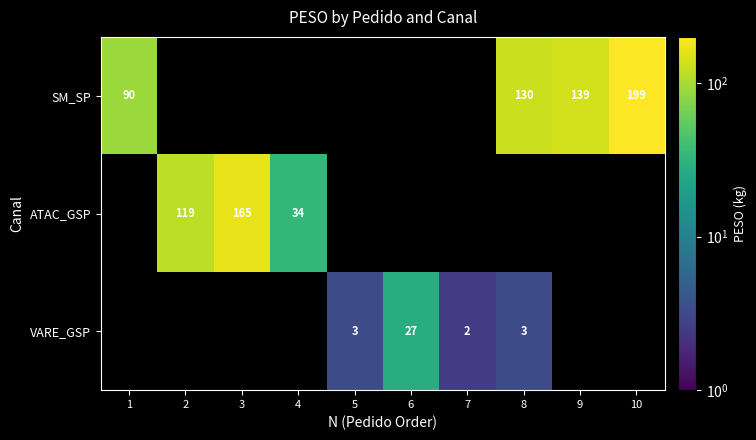

True or false: VARE_GSP has a value of 27 at 6.

True